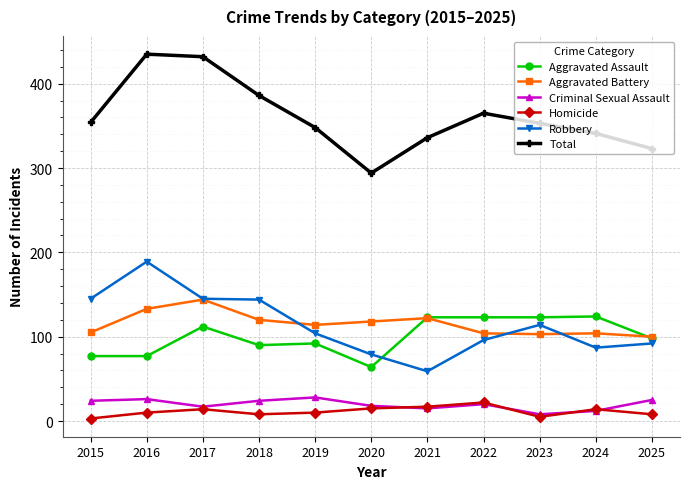

True or false: Homicide has more than 0 points higher than both neighbors.

True